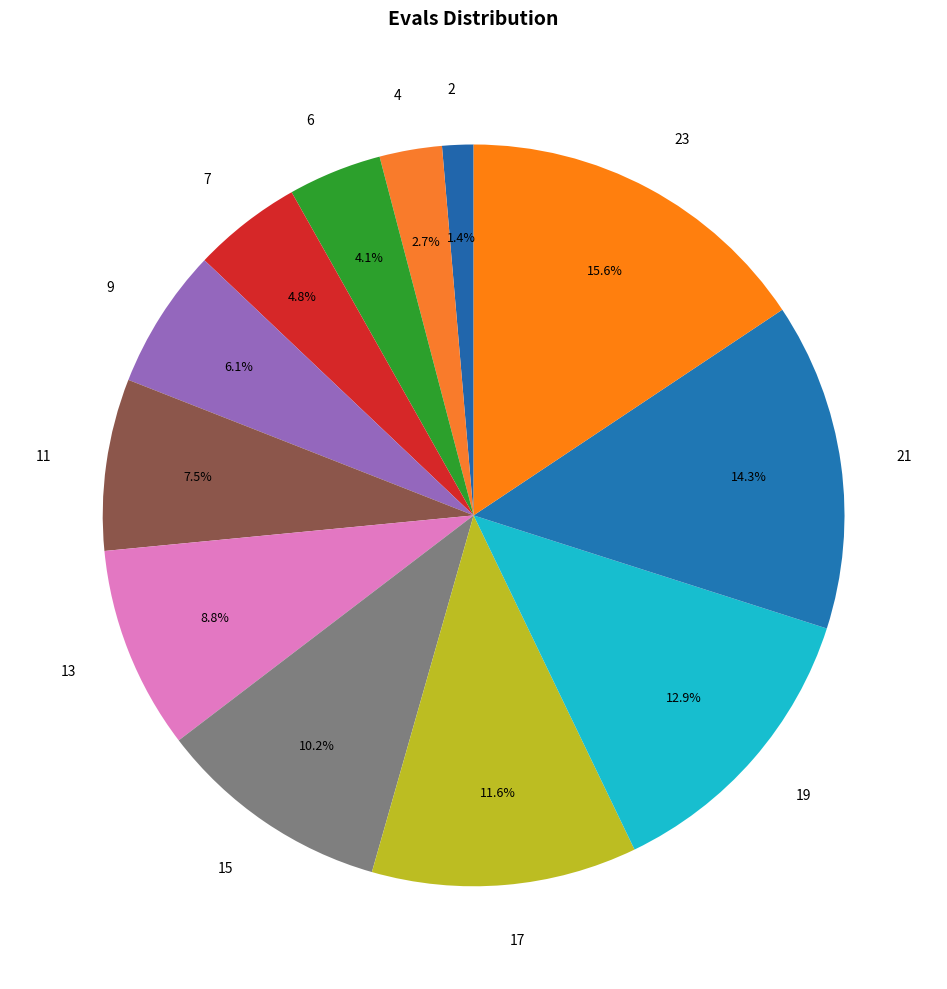

Between 11 and 23, which is larger?

23